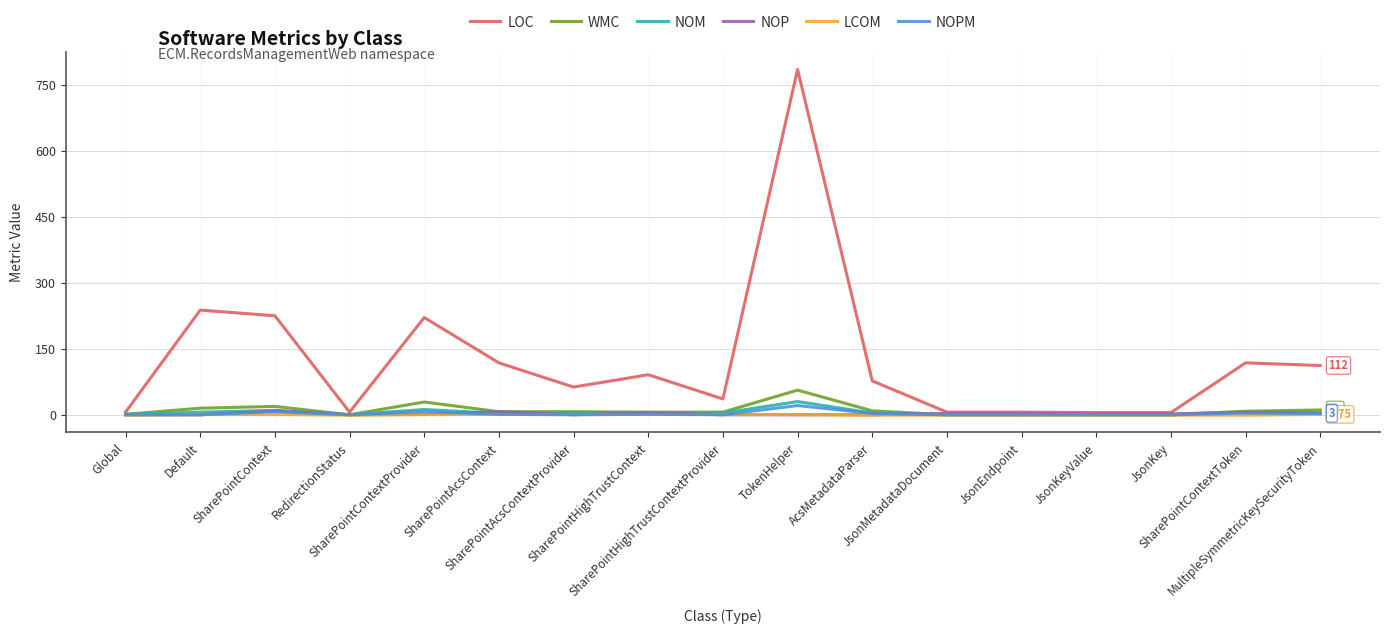

Which series has the widest spread of values?

LOC